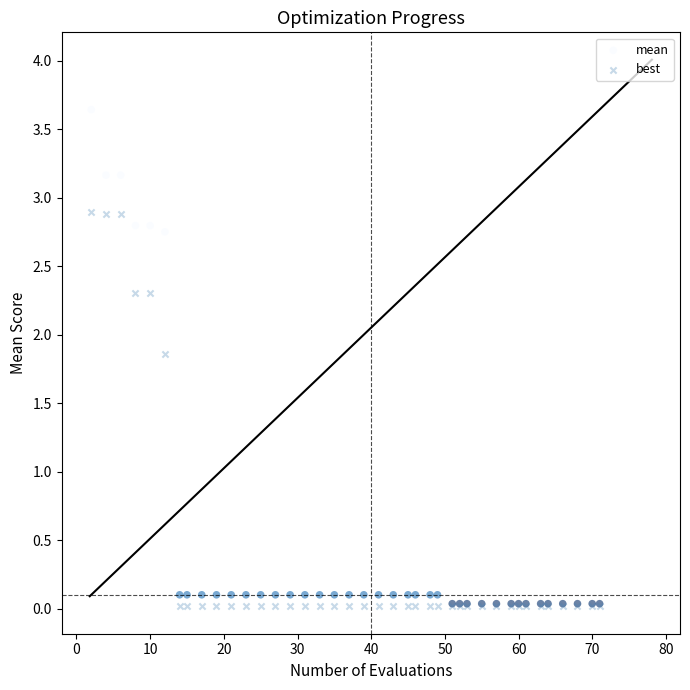

Which series contains the highest Y value?

mean